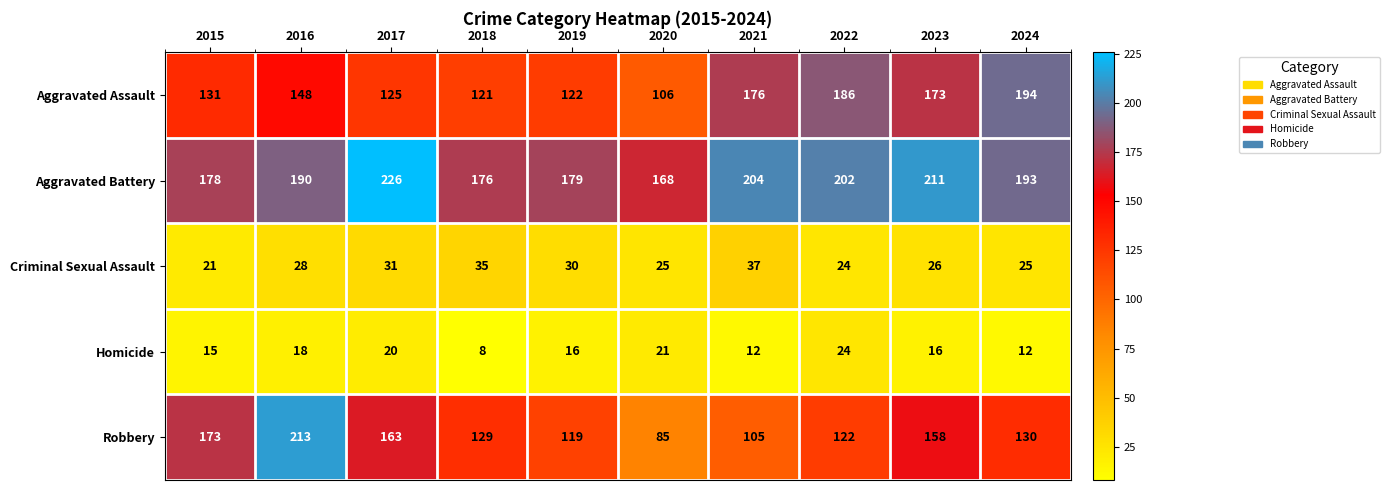

Between 2017 and 2019, which series saw the biggest shift?

Aggravated Battery